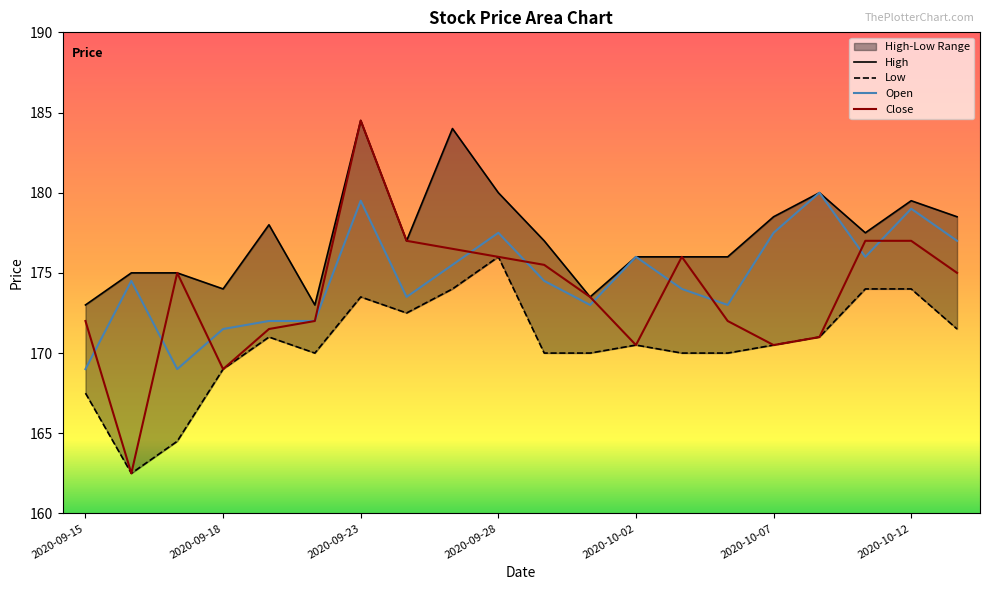

Which category has the lowest value across all series?

2020-09-16